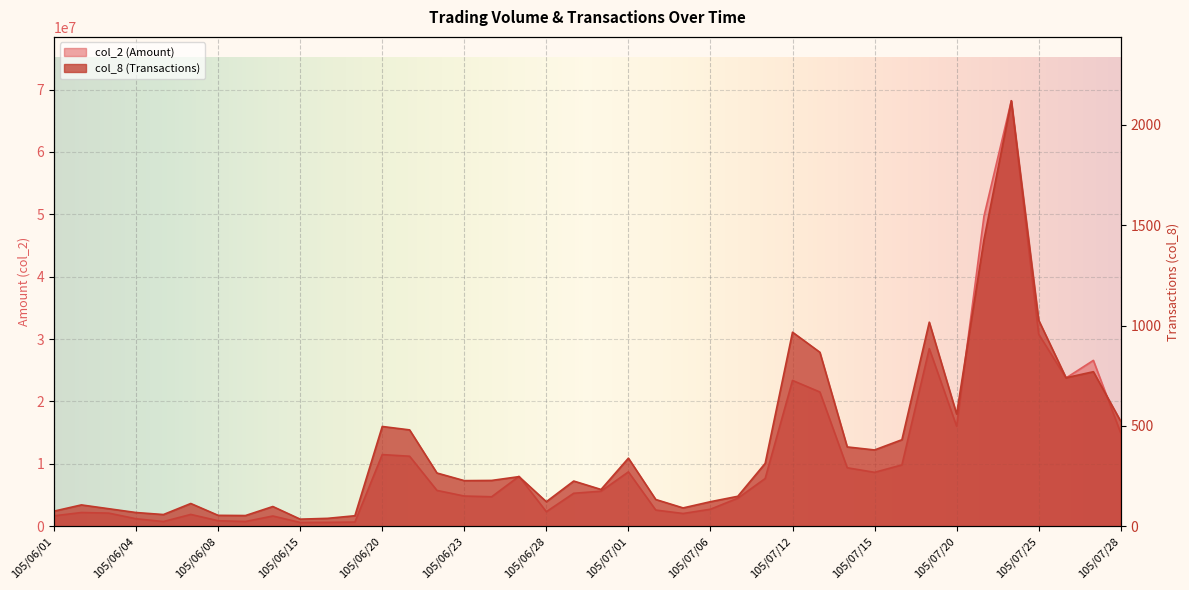

True or false: col_8 and col_2 cross at least once.

False